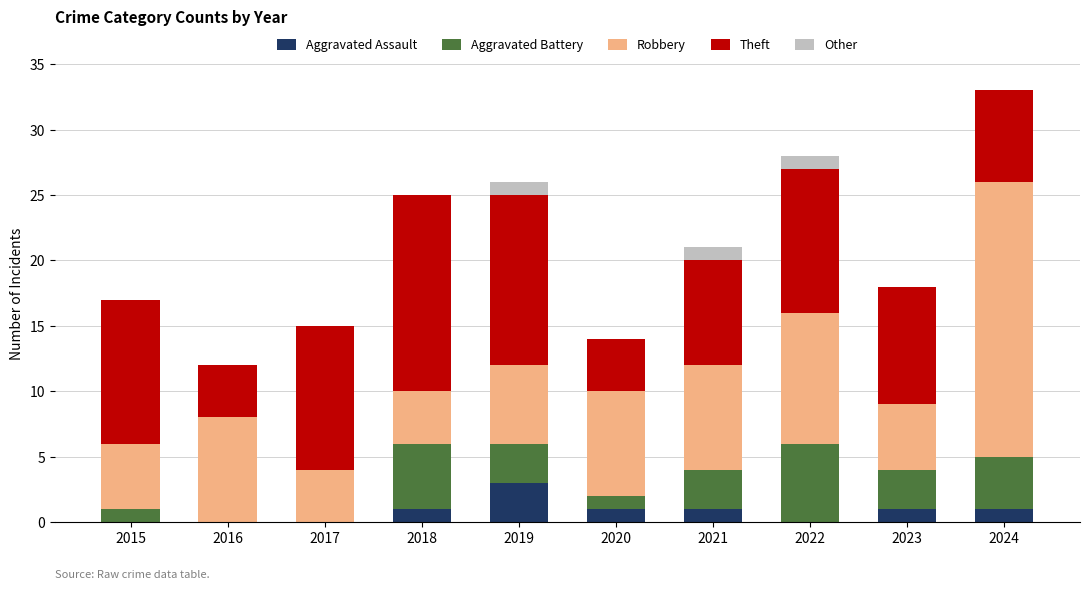

The value of Aggravated Assault at 2016 is 0. True or false?

True